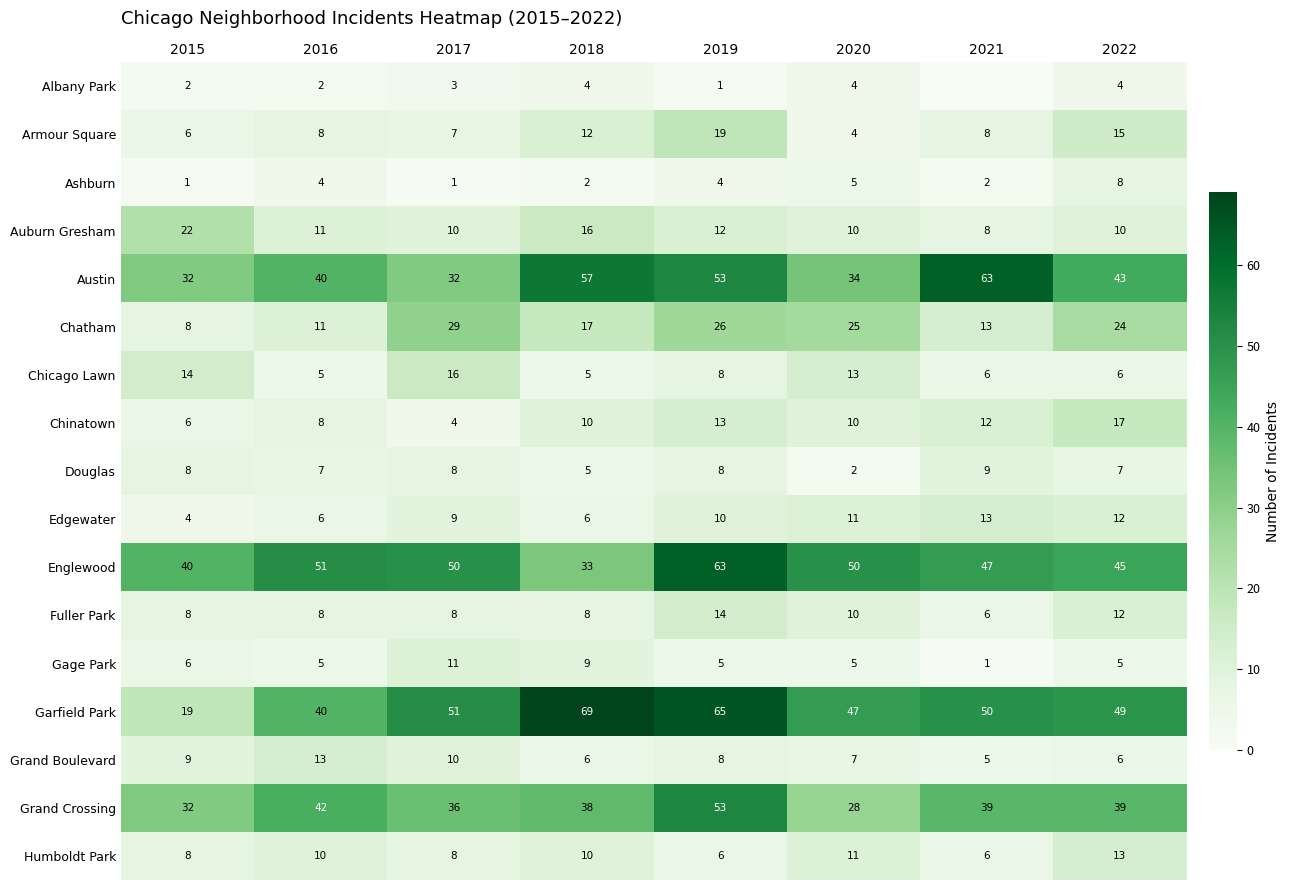

The value of Douglas at 2020 is 2. True or false?

True